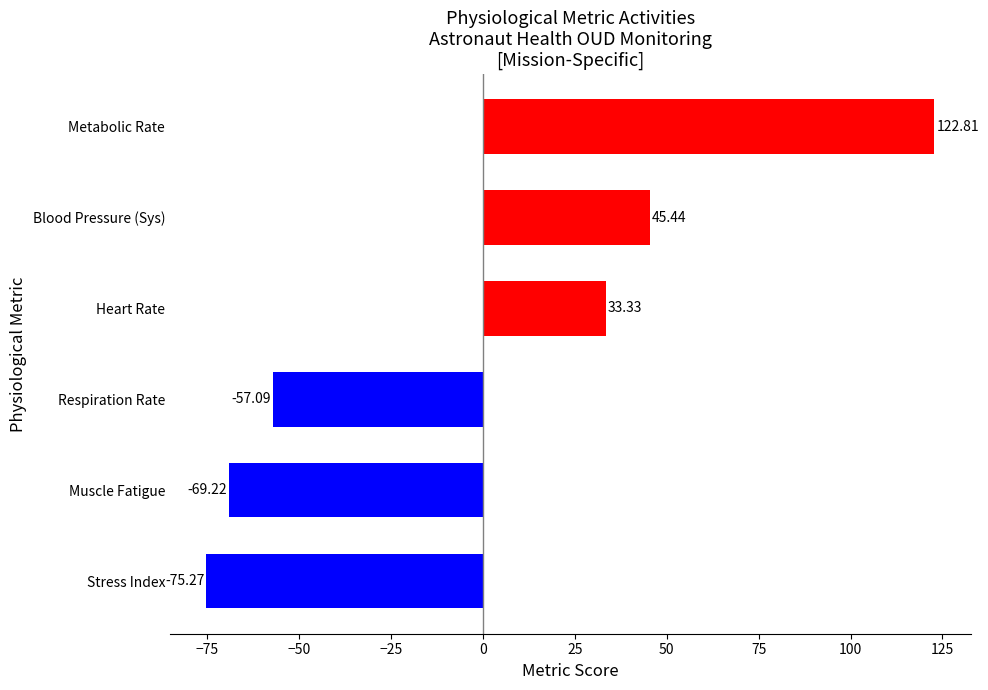

What is the ratio of the value at Metabolic Rate to the value at Blood Pressure (Sys)?

2.7